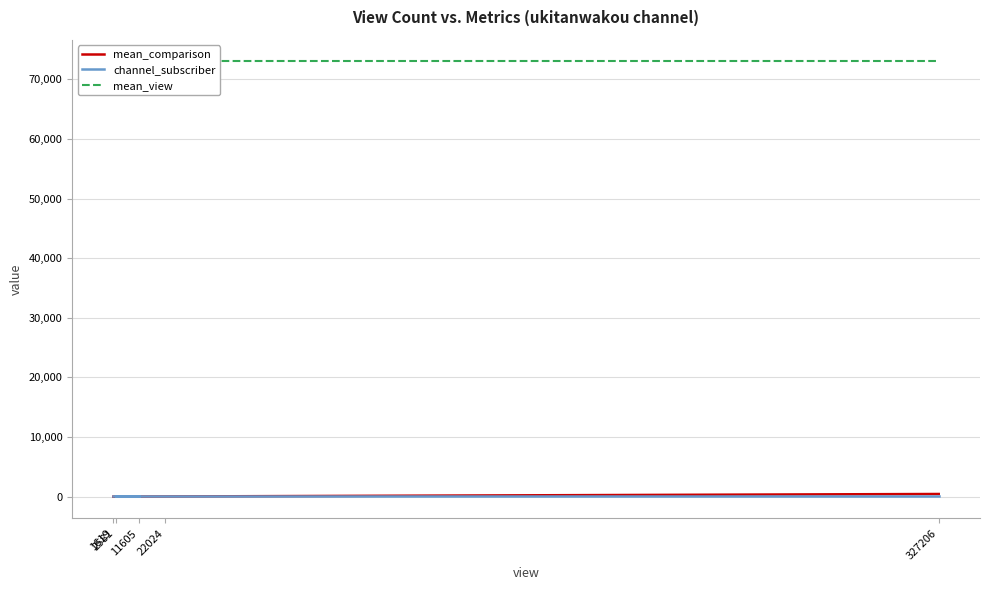

What are all the series names shown in the legend?

mean_comparison, channel_subscriber, mean_view